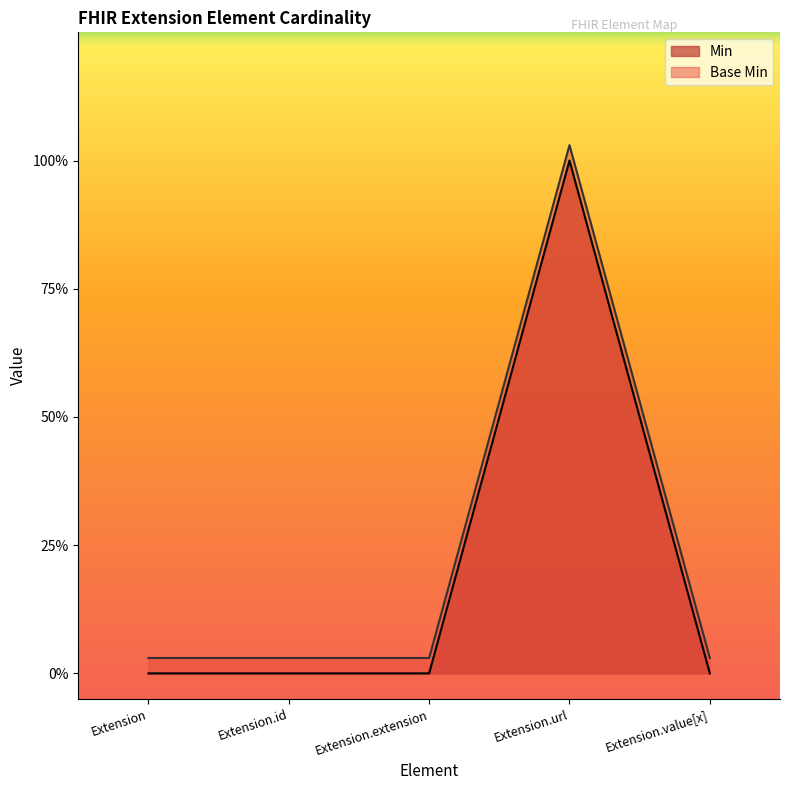

What is the maximum value shown in the chart?

1.0